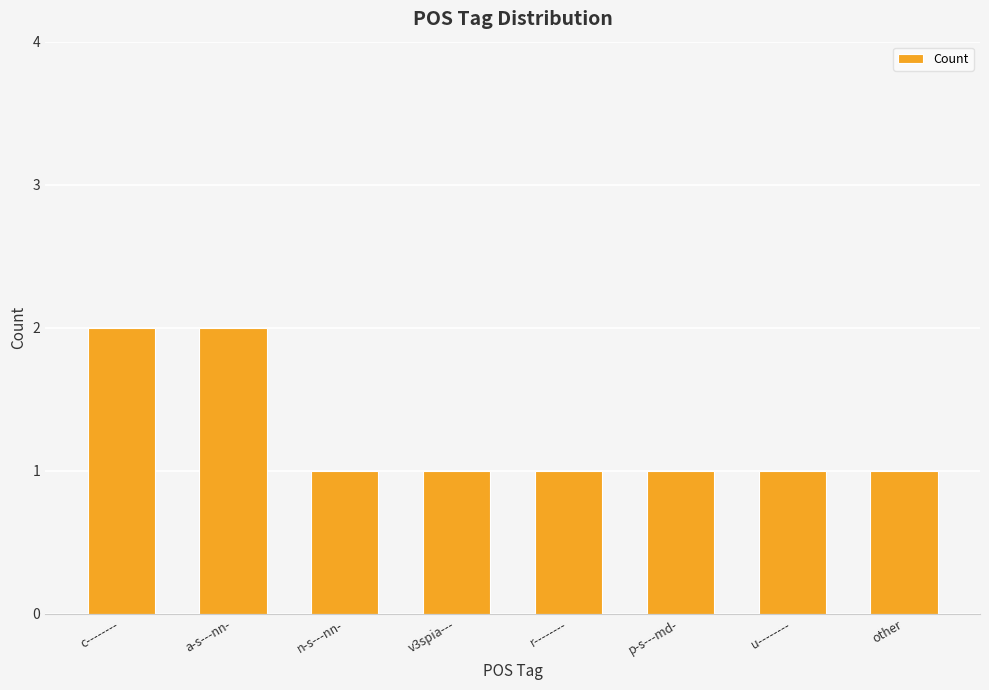

What is the approximate value at a-s---nn-?

2